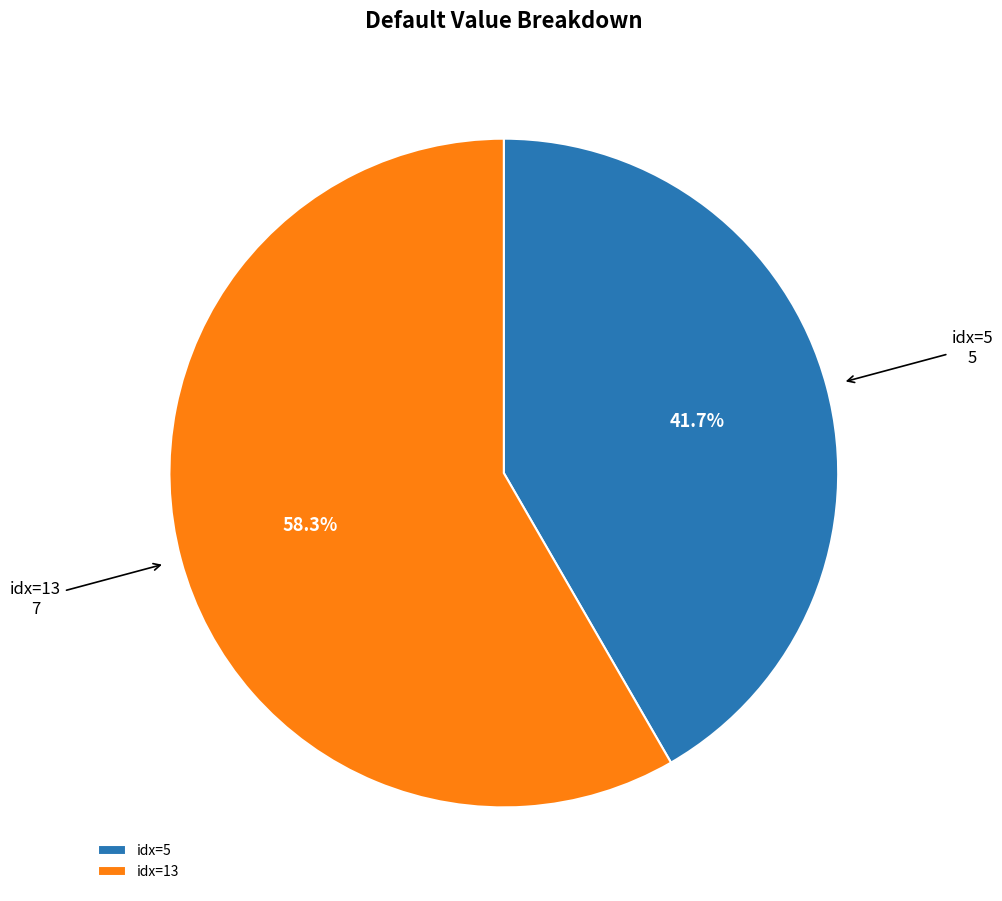

Rank the categories by value from lowest to highest.

idx=5, idx=13